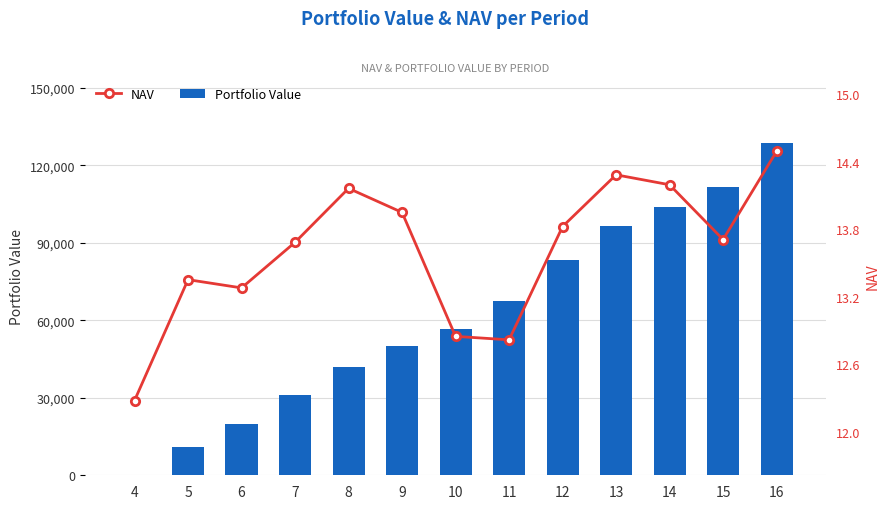

At which label does NAV first exceed 13?

5